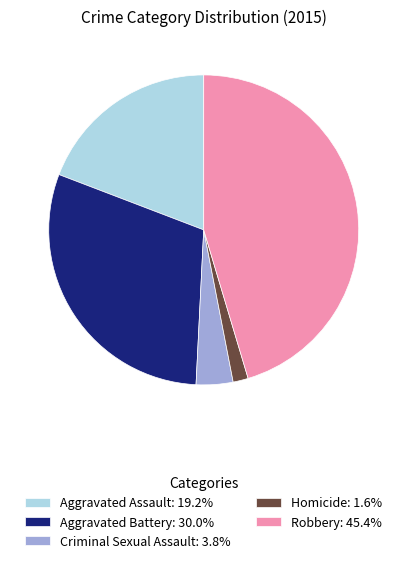

Does Robbery account for over 50% of the chart?

No